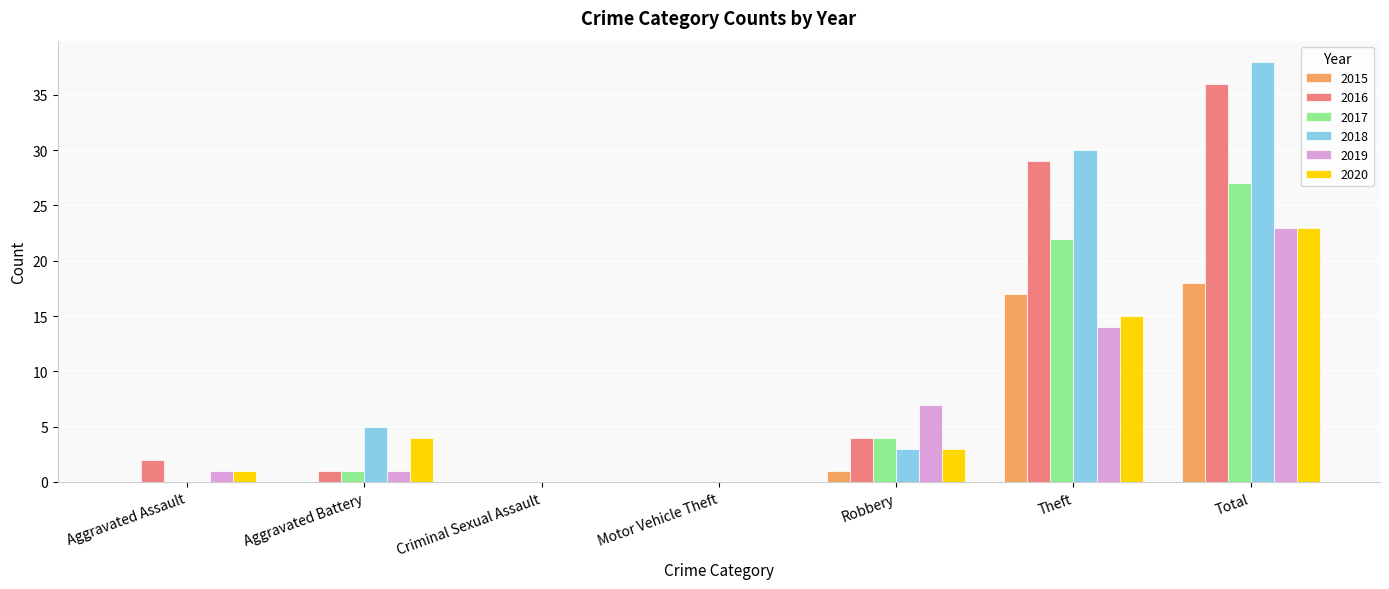

Is the value of 2020 at Motor Vehicle Theft greater than the value of 2016 at Robbery?

No